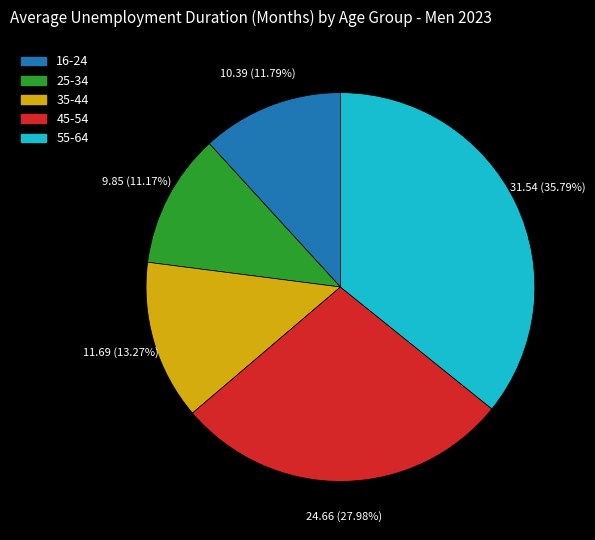

What is the smallest slice in the pie chart?

25-34